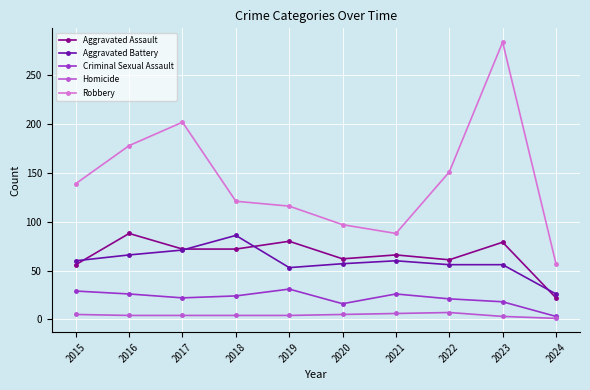

Does the chart display data point markers on the line(s)?

Yes